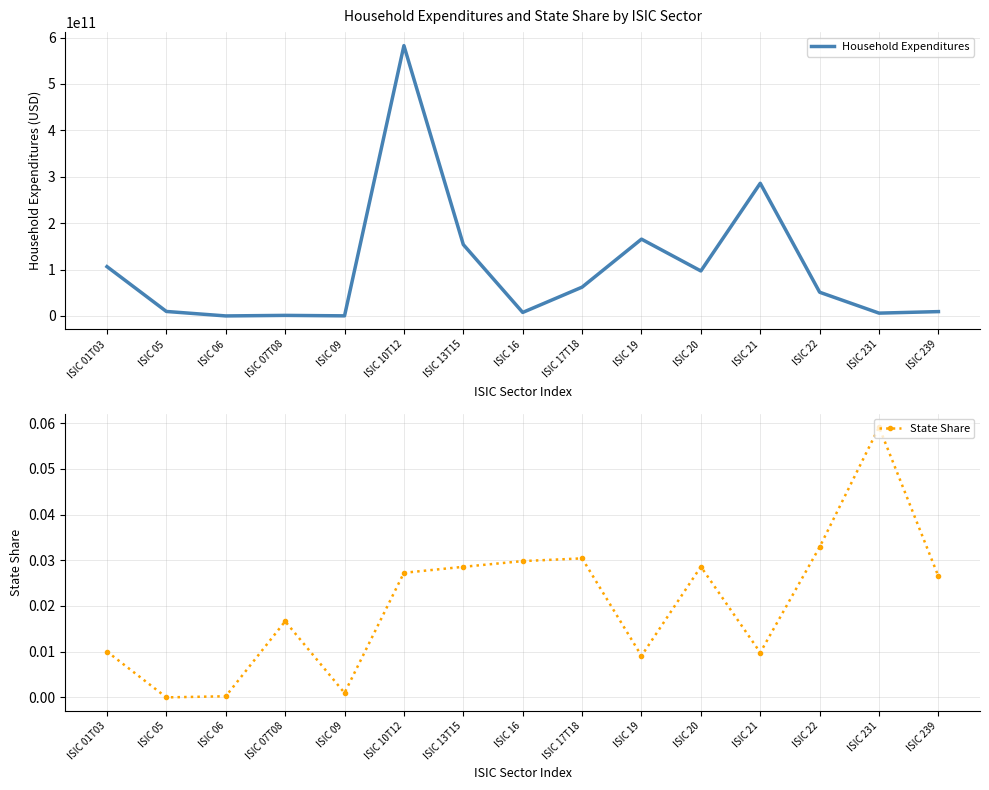

Count the number of data series in this chart.

2